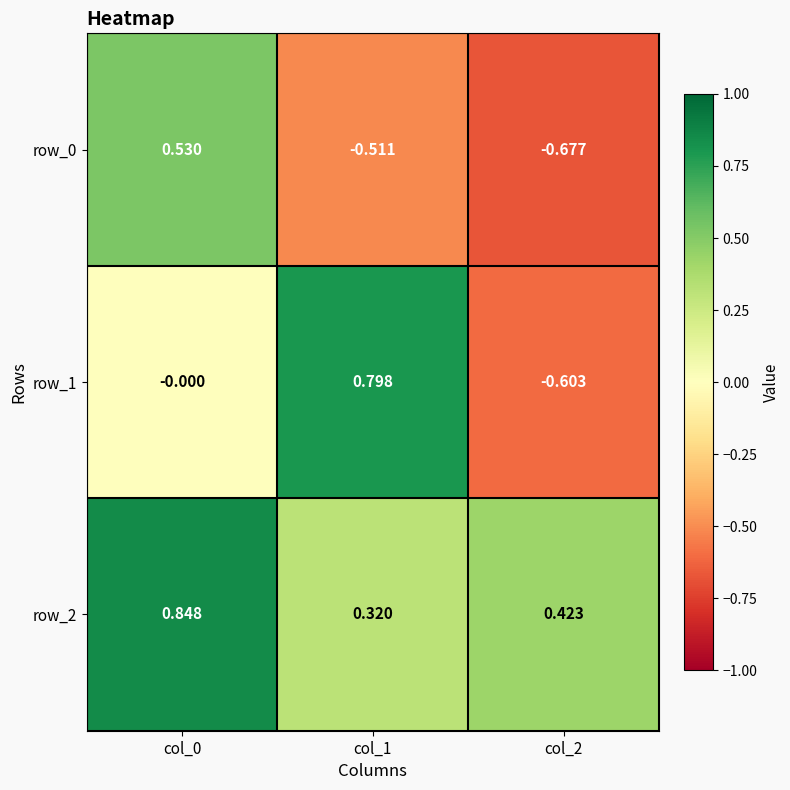

Rank the categories by row_0 value from highest to lowest.

col_0, col_1, col_2